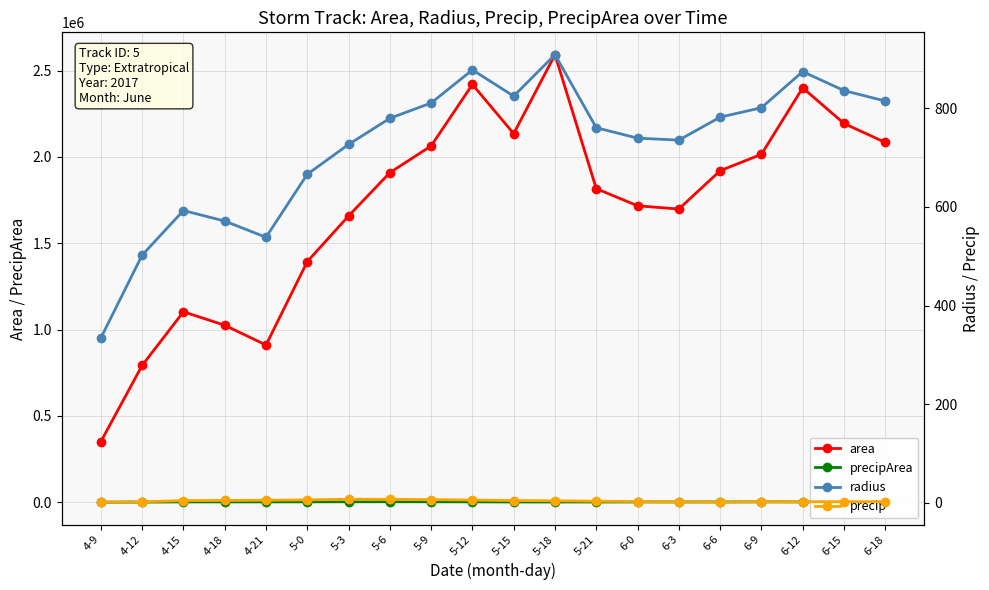

What are all the series names shown in the legend?

area, precipArea, radius, precip